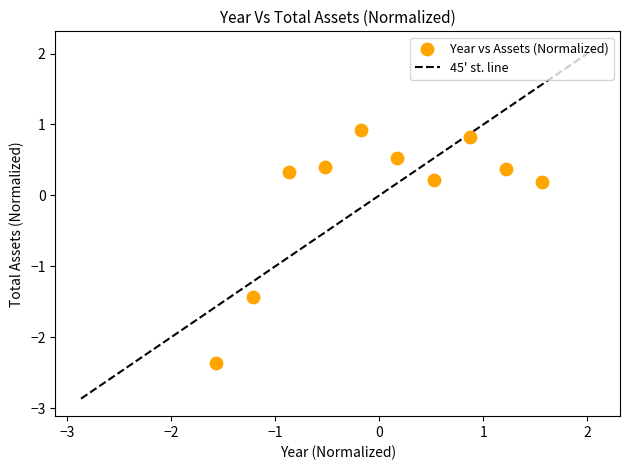

What is the range of Y values (max minus min)?

3.3